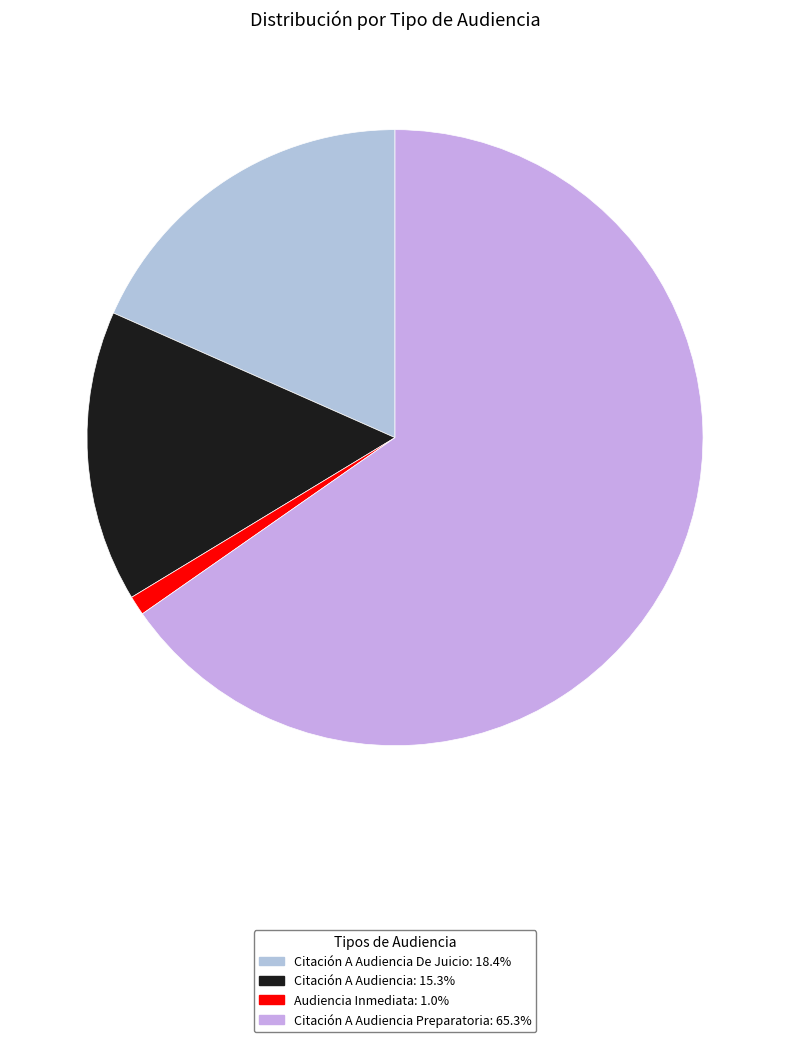

How many slices are in this pie chart?

4